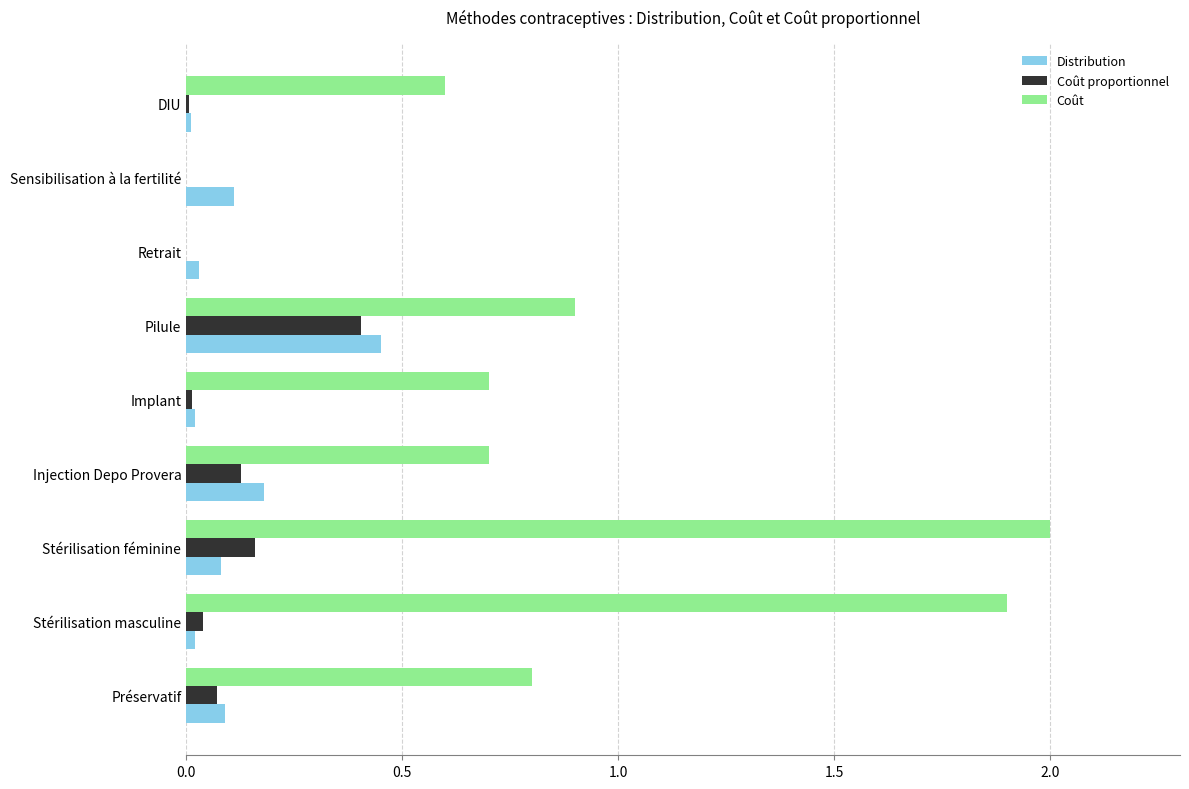

What is the greatest value displayed?

2.0